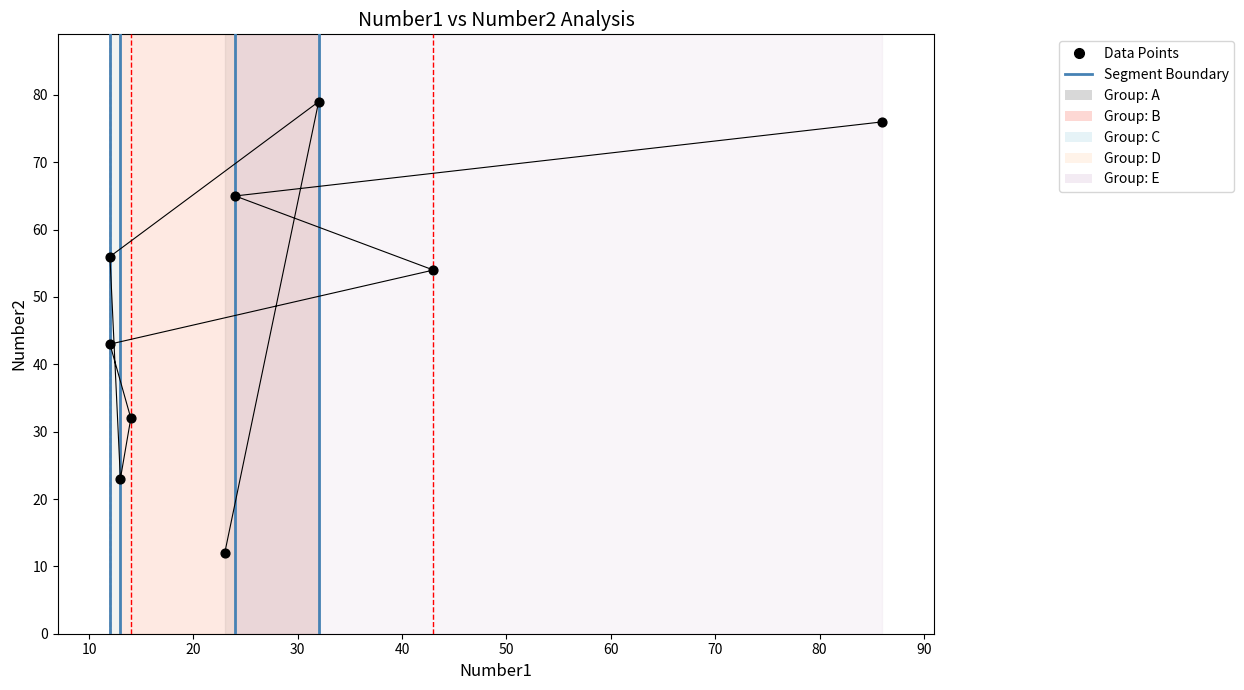

Which series has the widest spread of Y values?

Number2